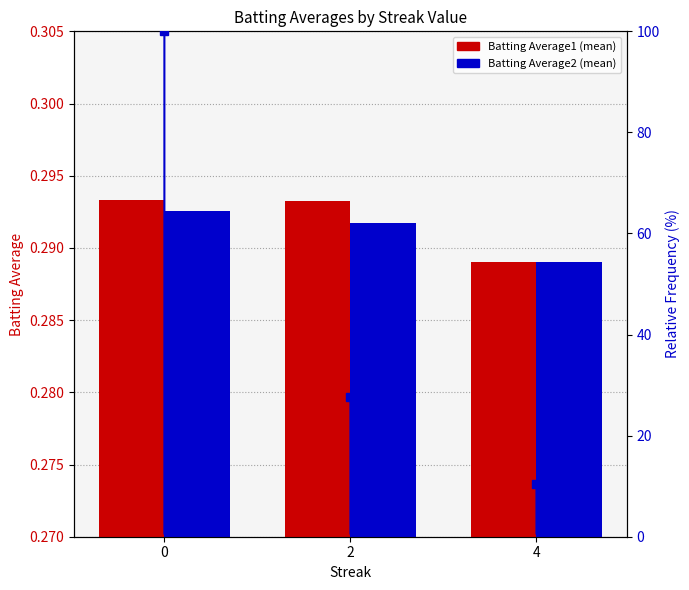

Are the bars grouped side by side (vs. stacked)?

Yes